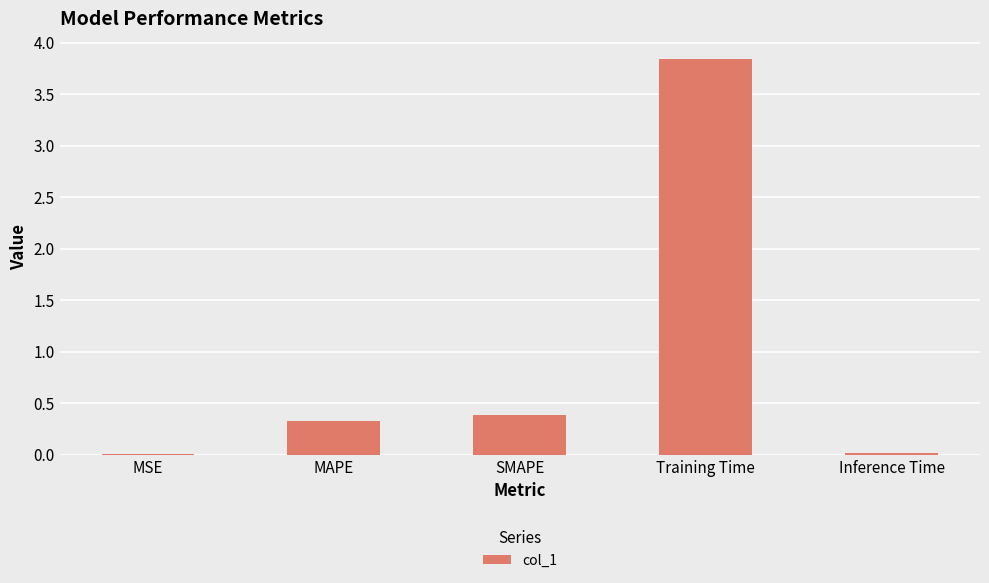

What value does the data have at SMAPE?

0.4